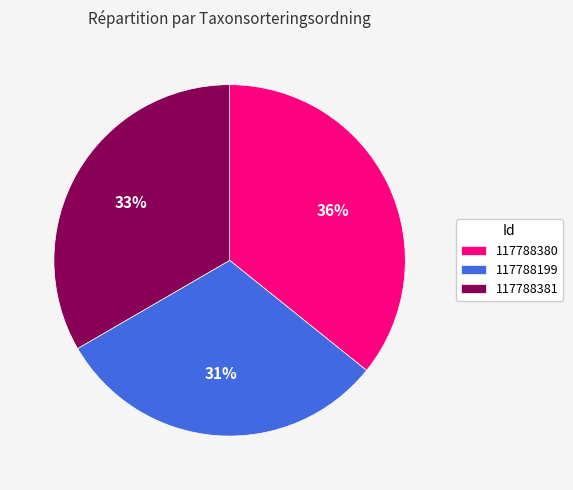

Between 117788380 and 117788381, which is larger?

117788380